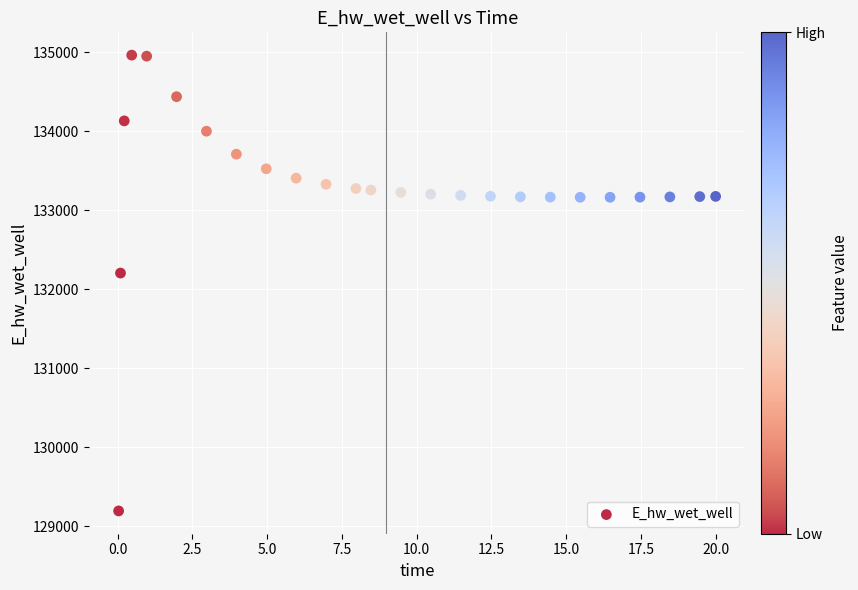

What Y value in the scatter plot is closest to 132081?

132207.2